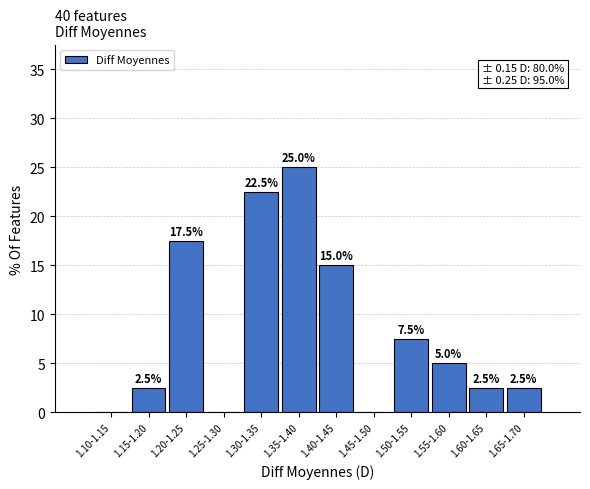

Reading left to right, transcribe all the data shown in this chart.

1.10-1.15=0.0	1.15-1.20=2.5	1.20-1.25=17.5	1.25-1.30=0.0	1.30-1.35=22.5	1.35-1.40=25.0	1.40-1.45=15.0	1.45-1.50=0.0	1.50-1.55=7.5	1.55-1.60=5.0	1.60-1.65=2.5	1.65-1.70=2.5